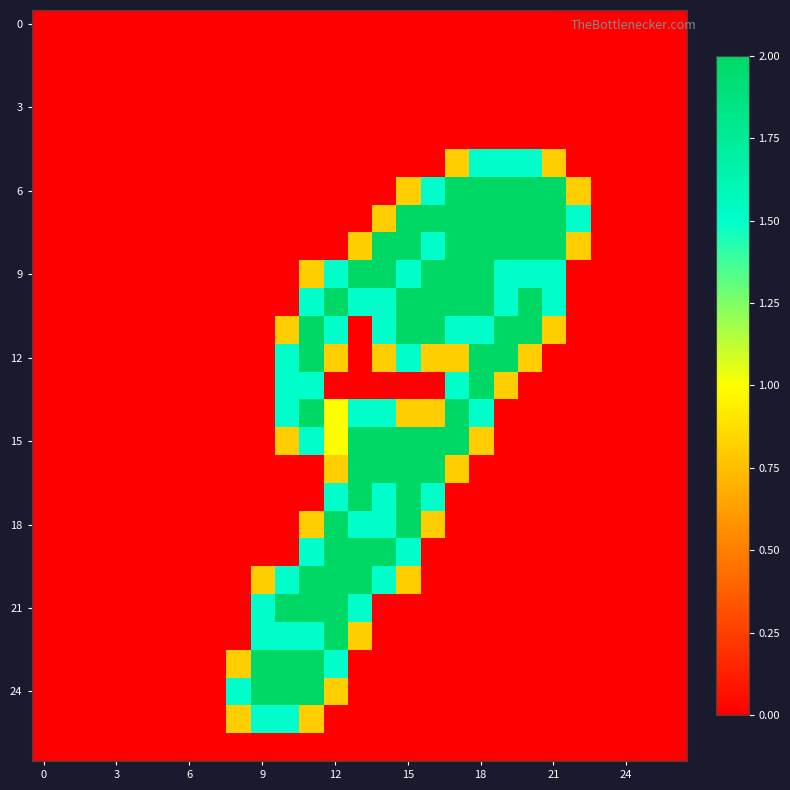

Count the number of categories in the chart.

27